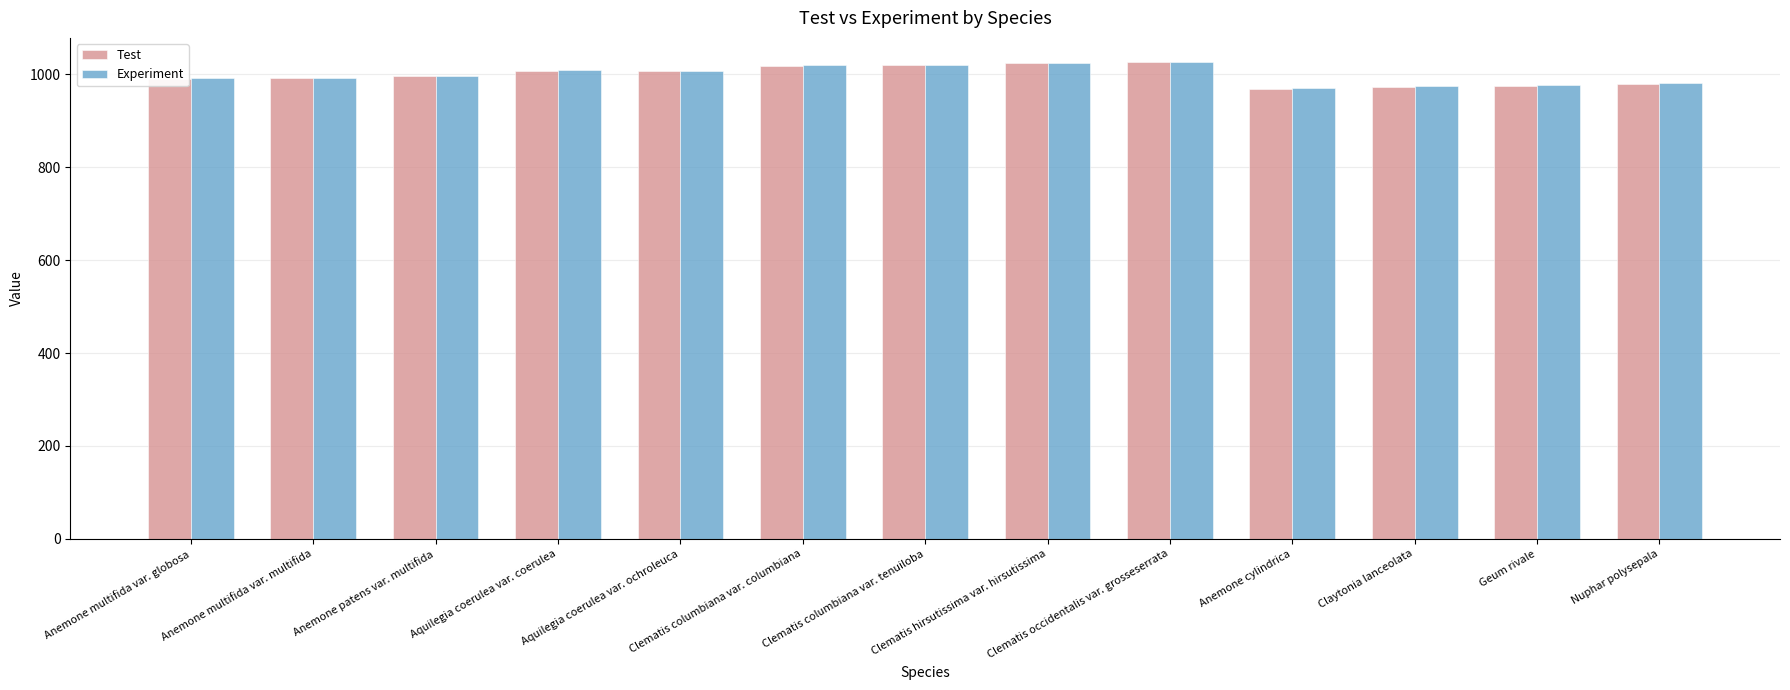

How many bars are there in each group?

2